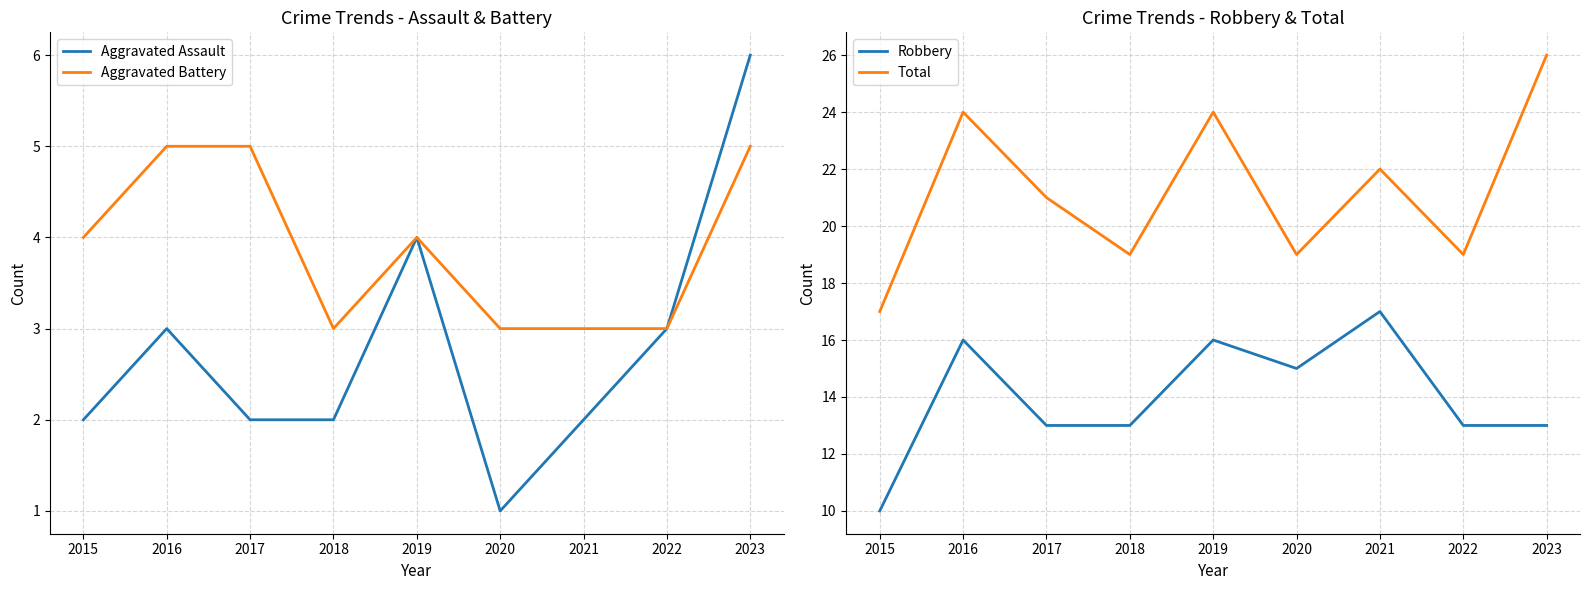

Between 2016 and 2020, which series saw the biggest shift?

Total